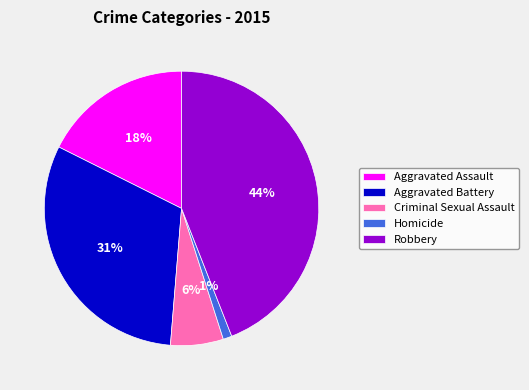

Count the number of slices in the pie.

5